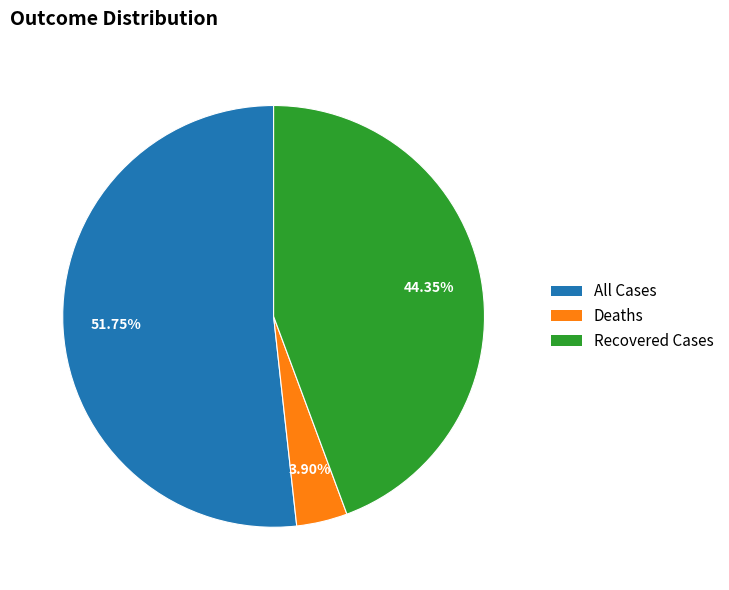

Is there any slice that represents more than half of the pie?

Yes